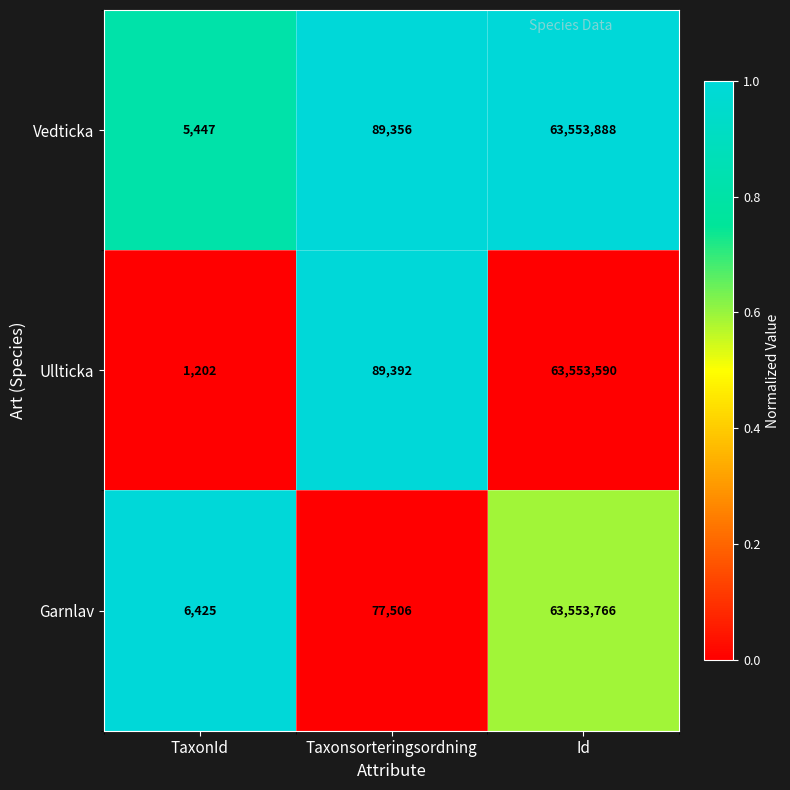

Is it true that Ullticka equals 18276 at Taxonsorteringsordning?

False